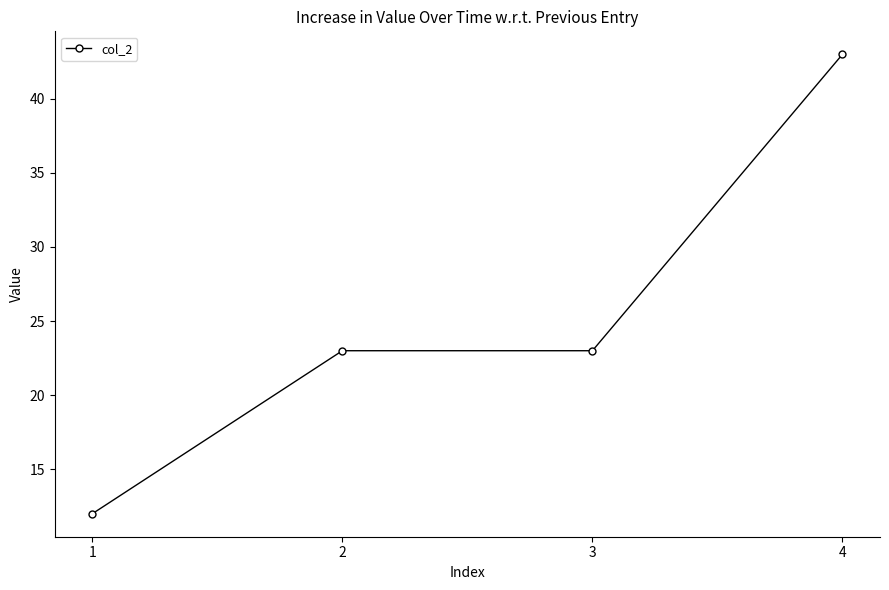

Does the chart have visible grid lines?

No